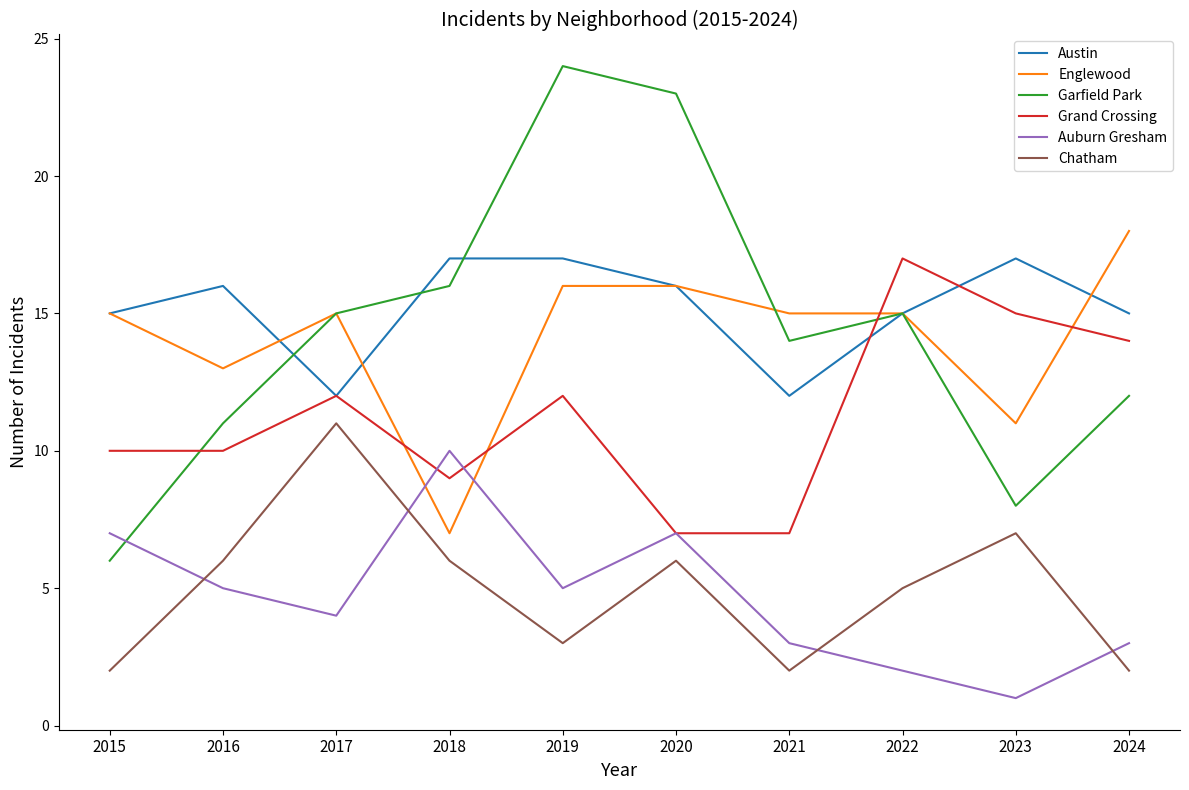

True or false: Austin and Chatham cross at least once.

False